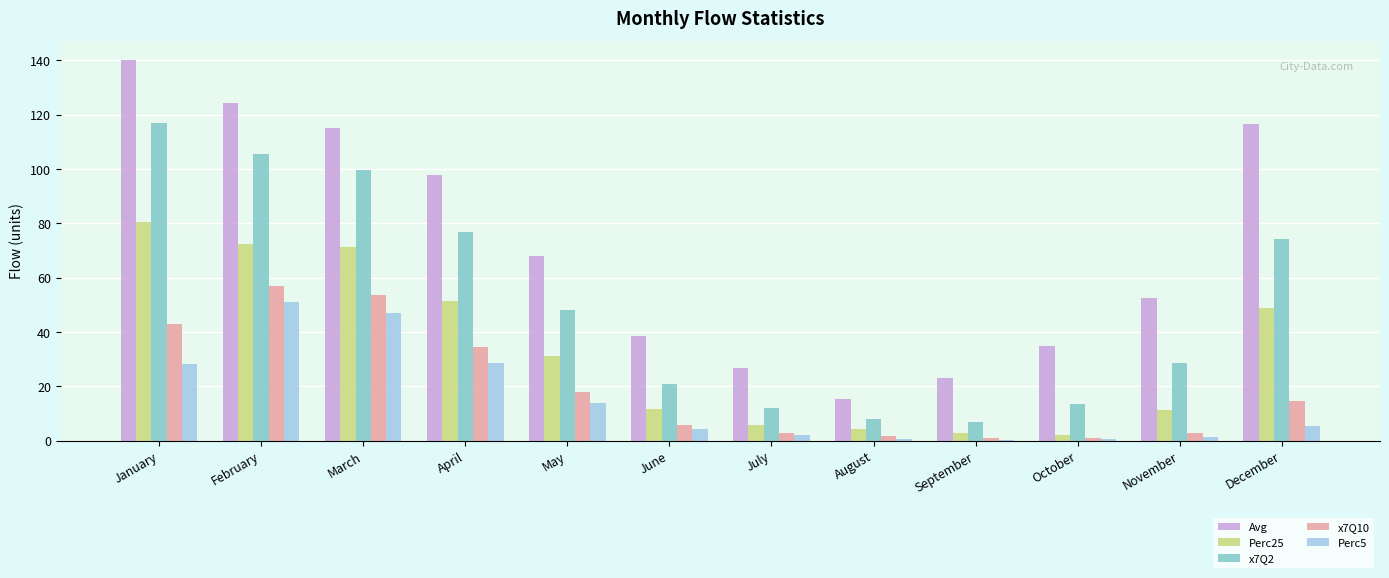

Is the value of Perc25 at November greater than the value of x7Q2 at June?

No